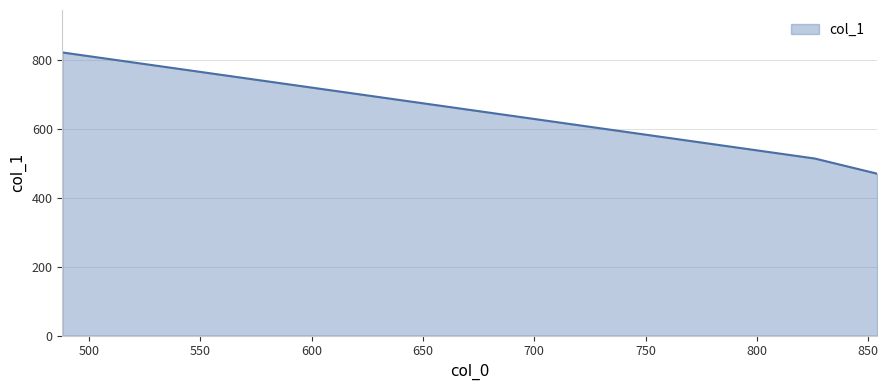

What is the maximum value shown in the chart?

822